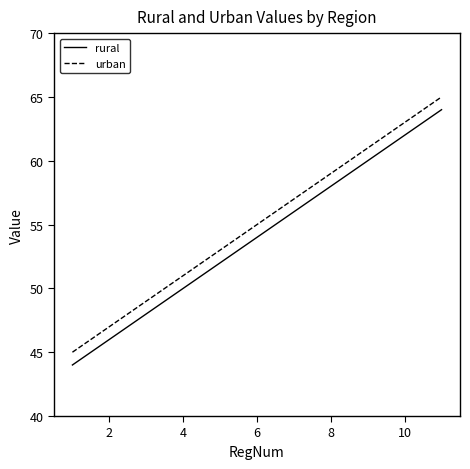

What is the minimum value shown in the chart?

44